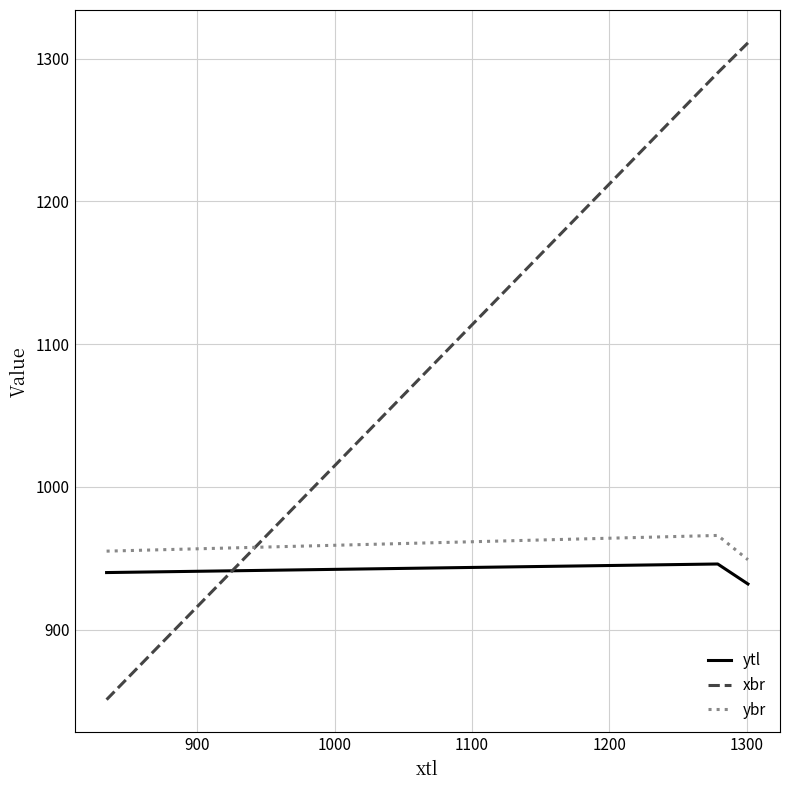

What is the difference between the maximum and minimum values in the ytl series?

14